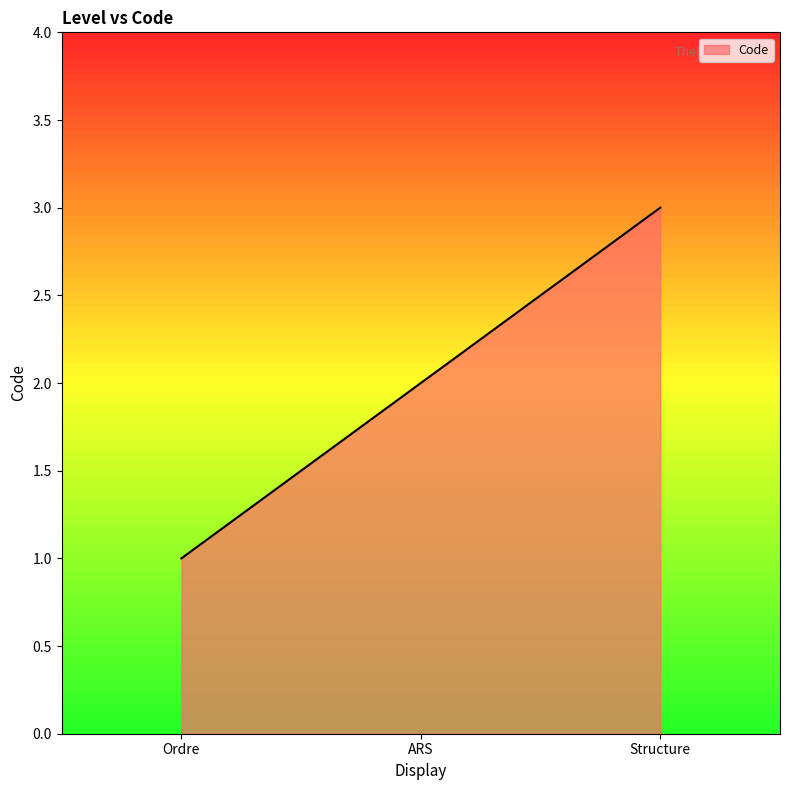

What position from the left is Structure?

3